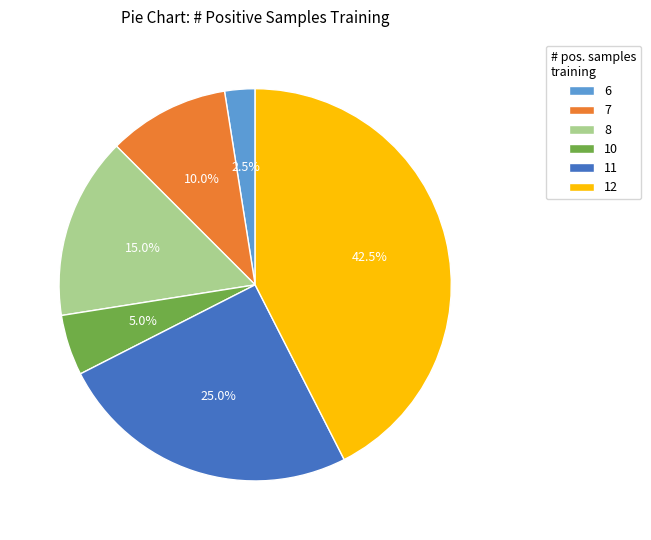

Which has a higher value, 7 or 10?

7